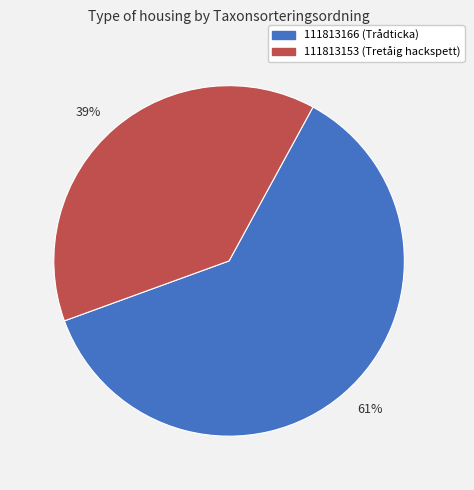

Which category has the smallest portion of the pie?

39%